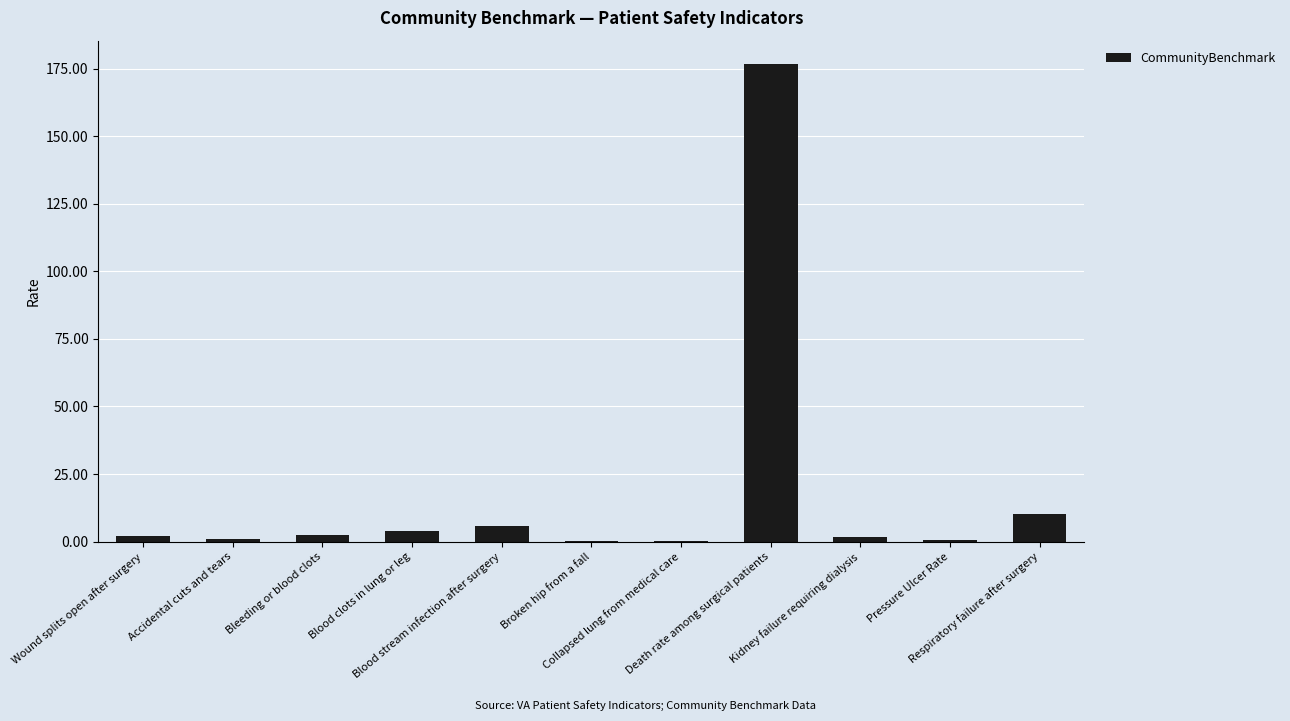

What is the maximum value shown in the chart?

176.6